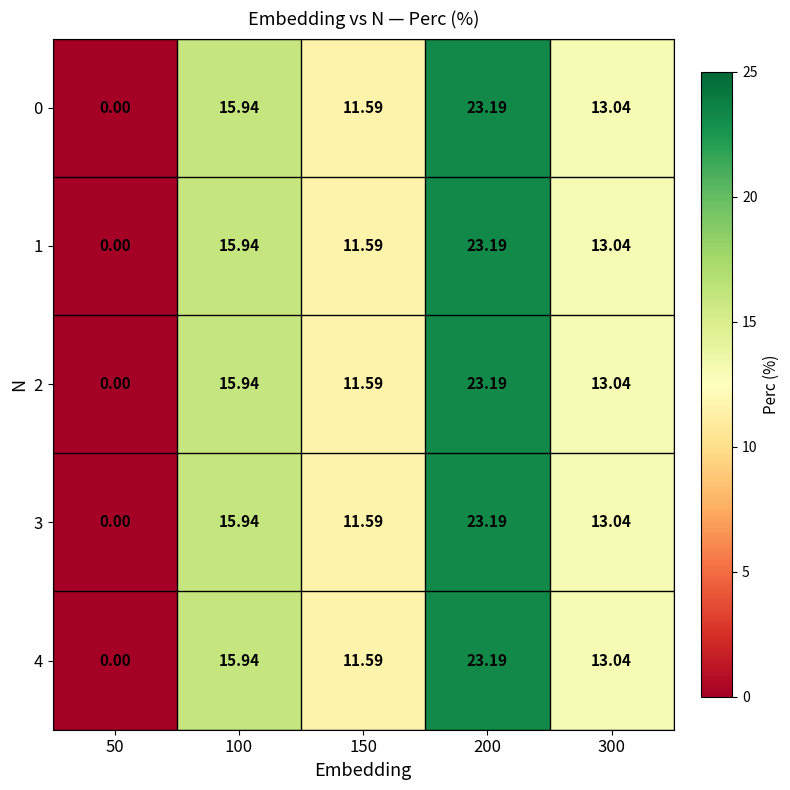

Is the value of 0 at 300 greater than the value of 1 at 150?

Yes